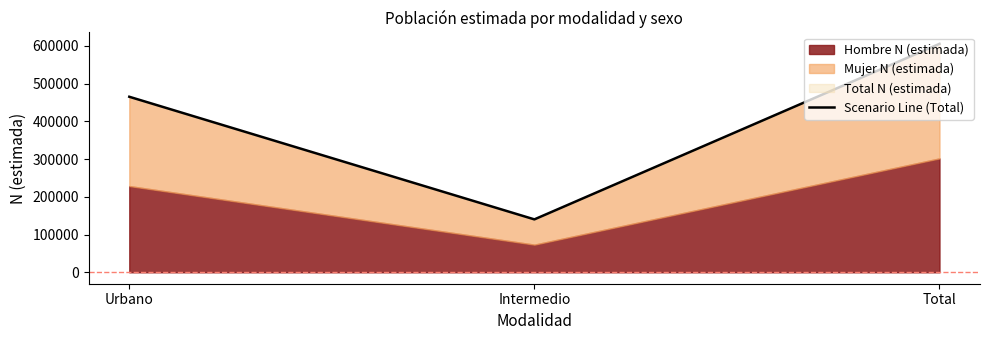

What is the smallest value displayed?

140191